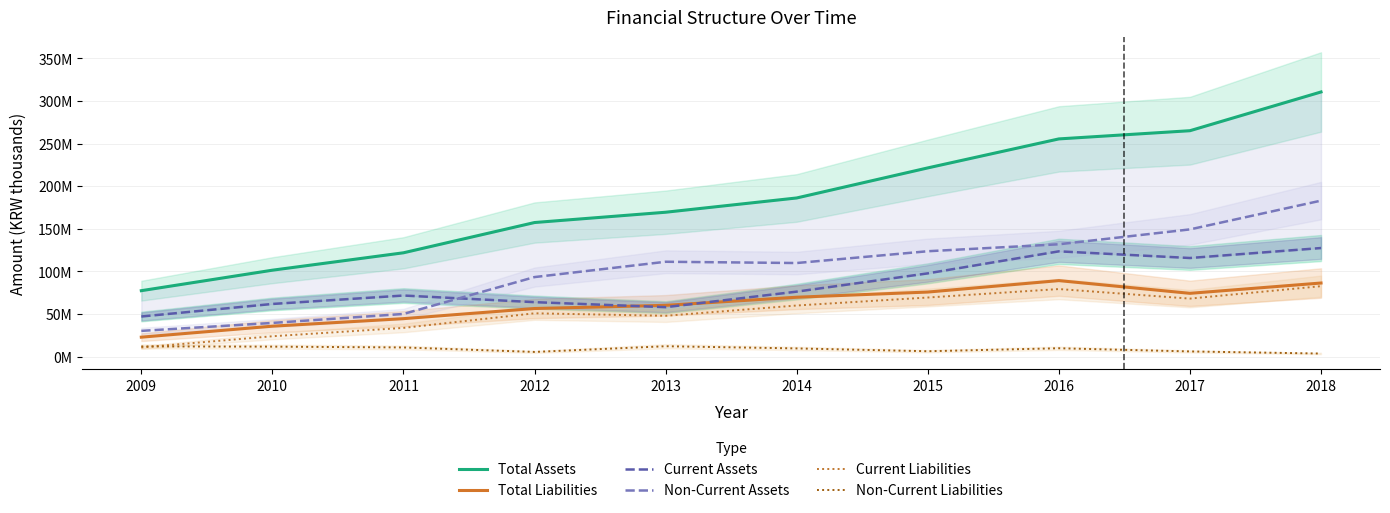

Reading right to left, list all the values displayed in this chart.

Total Assets: 310659266	265199699	255574341	221554089	186276429	169525736	157446133	121942318	101508793	77470544
Total Liabilities: 86456468	74367783	89295069	75860167	69797051	60274836	56541667	44644062	35803797	22920831
Current Assets: 127520497	115813086	123640878	97795801	76350211	58117532	64008597	71785027	61889875	47169526
Non-Current Assets: 183138770	149386613	131933464	123758288	109926218	111408204	93437536	50157291	39618918	30301018
Current Liabilities: 82763464	68179743	79382459	69445892	60074784	47998257	50935108	33791254	23995813	10853589
Non-Current Liabilities: 3693004	6188040	9912610	6414275	9722267	12276579	5606558	10852808	11807984	12067242